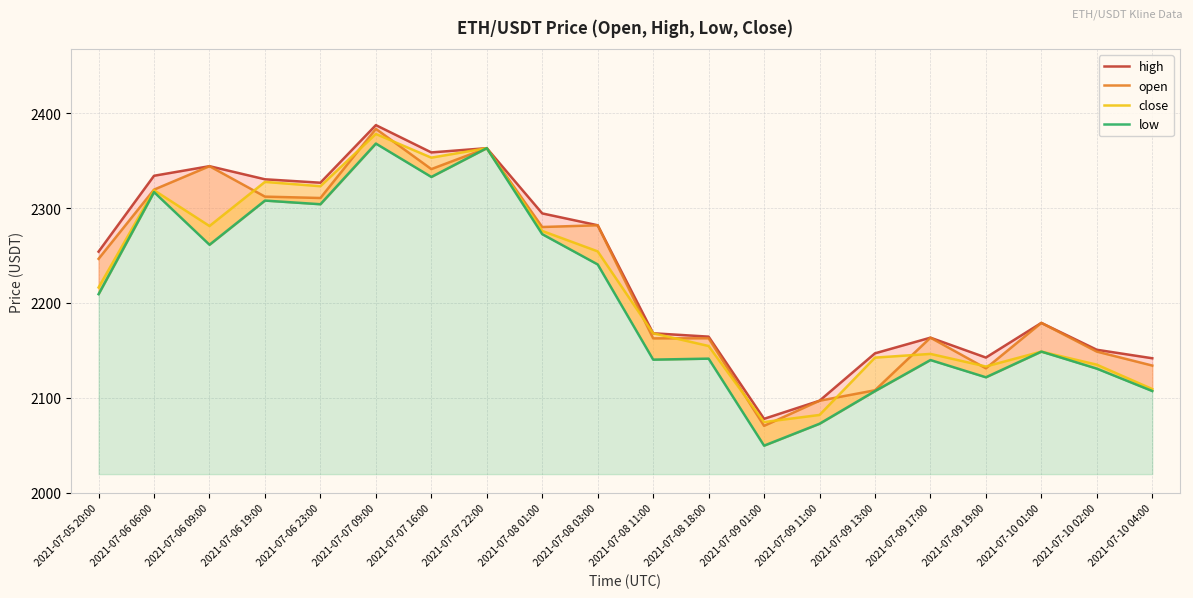

What is the difference between the highest and lowest values at 2021-07-06 06:00?

17.2